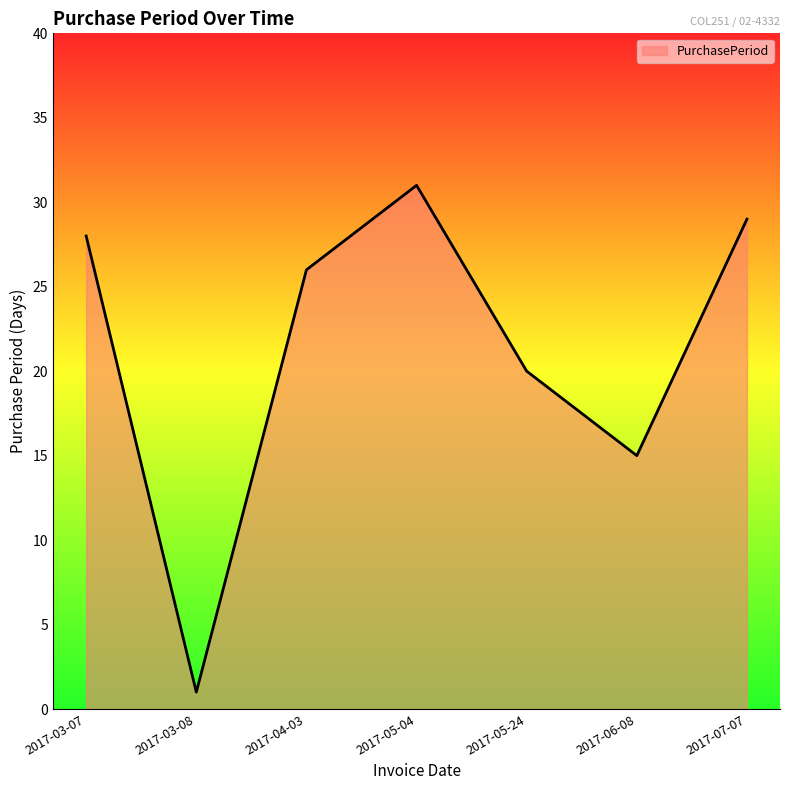

What is the smallest value displayed?

1